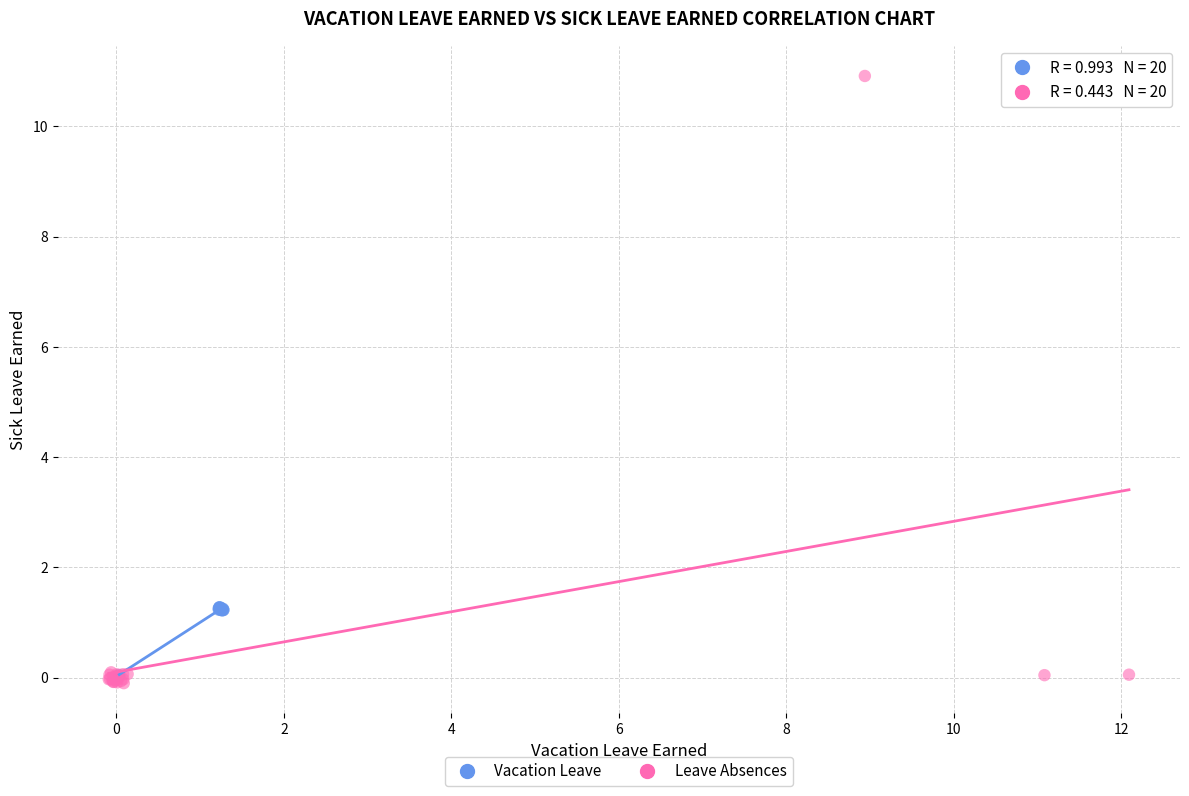

Which series reaches the minimum Y coordinate?

Leave Absences